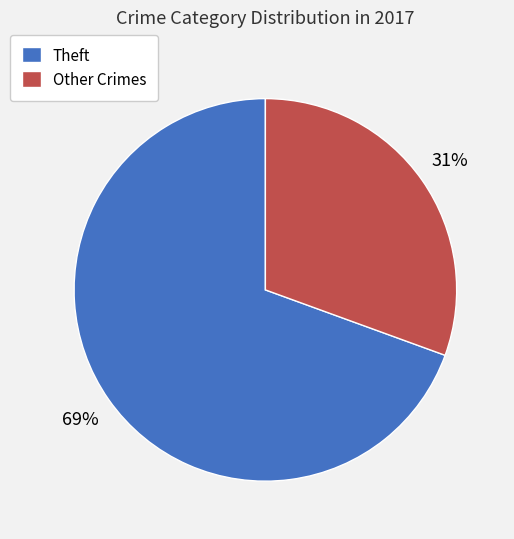

Which category has the smallest portion of the pie?

Other Crimes